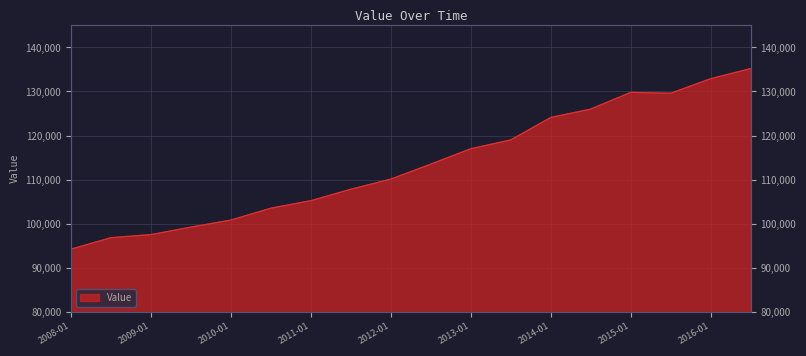

True or false: the data has more than 0 interior local peaks.

True